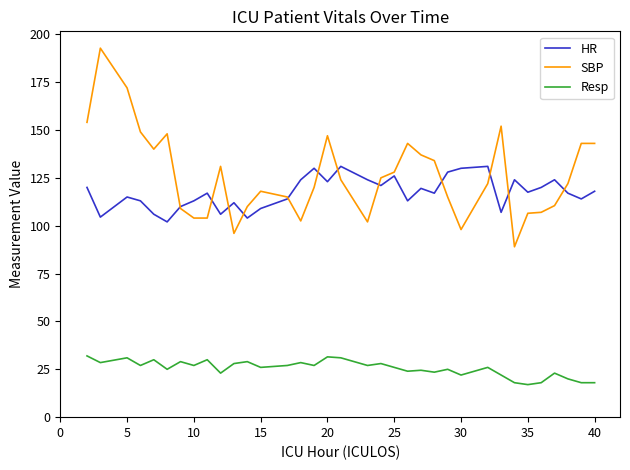

What is the smallest value displayed?

17.0